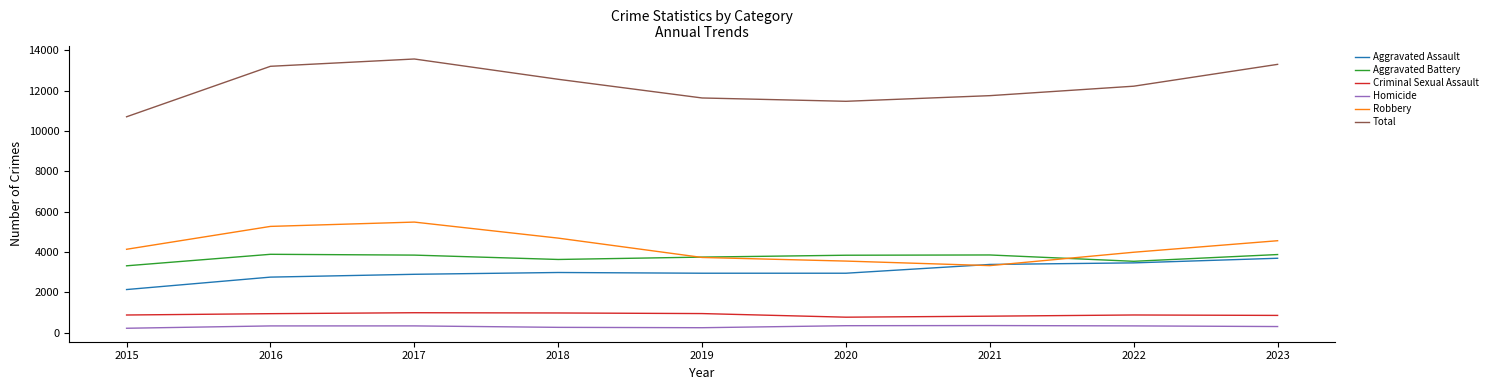

True or false: Robbery has more than 0 points higher than both neighbors.

True